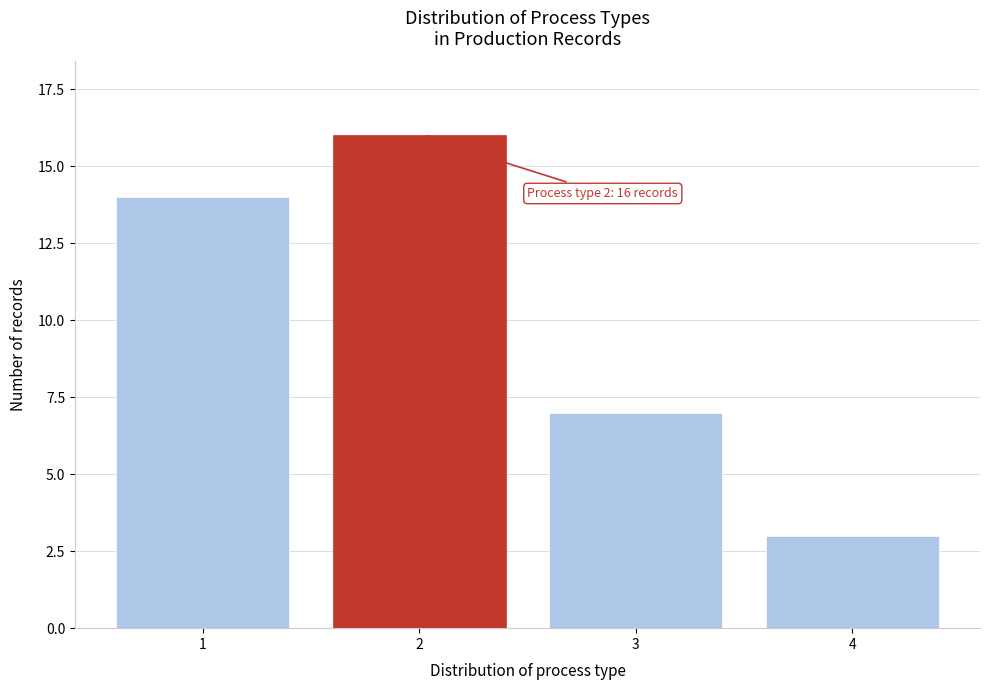

Reading left to right, what are all the values shown in this chart?

14	16	7	3